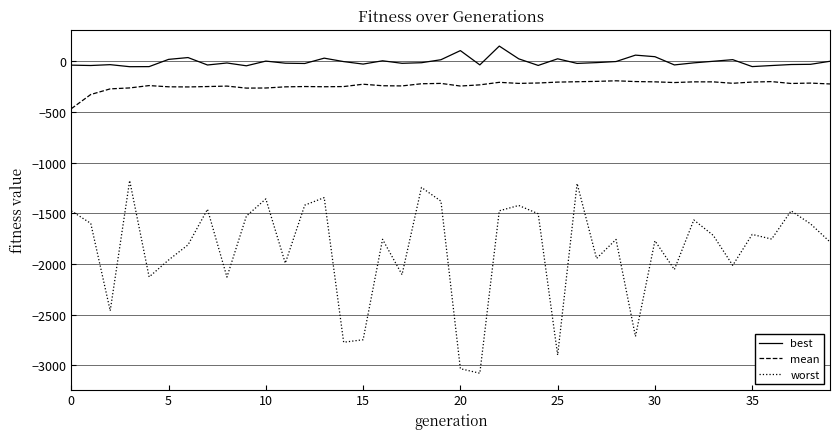

Which series has the largest range (max minus min)?

worst